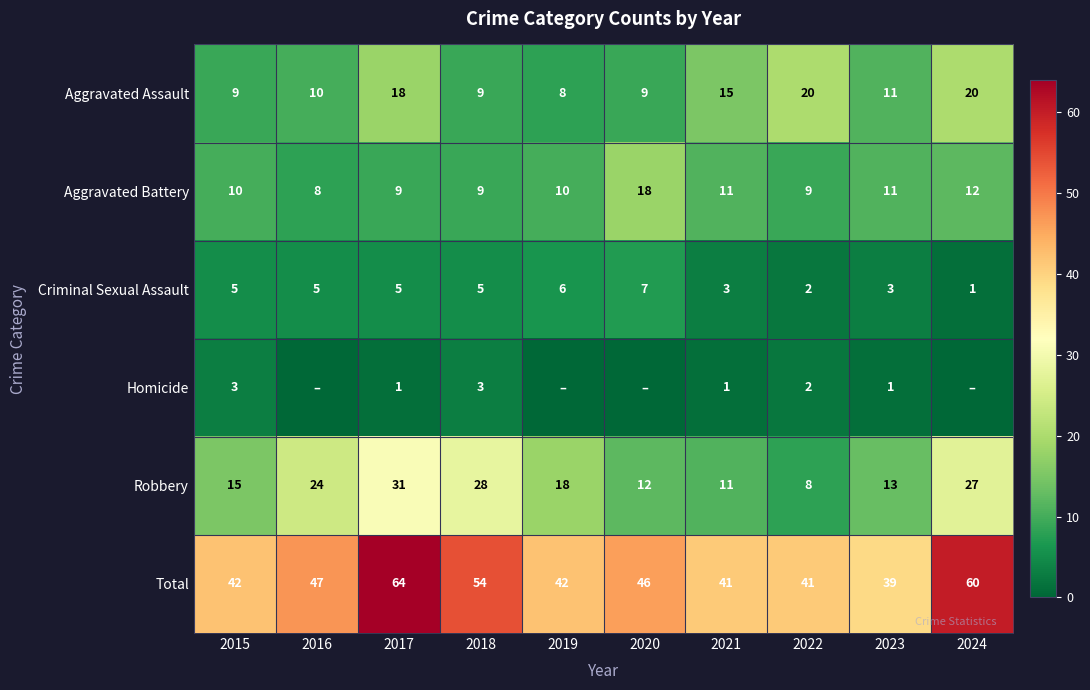

Rank the categories by Robbery value from highest to lowest.

2017, 2018, 2024, 2016, 2019, 2015, 2023, 2020, 2021, 2022